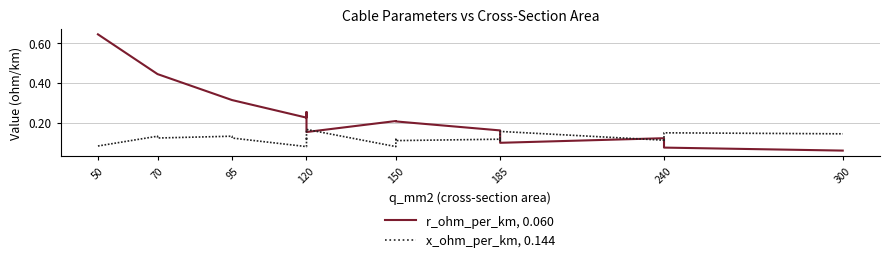

What is the greatest value displayed?

0.6